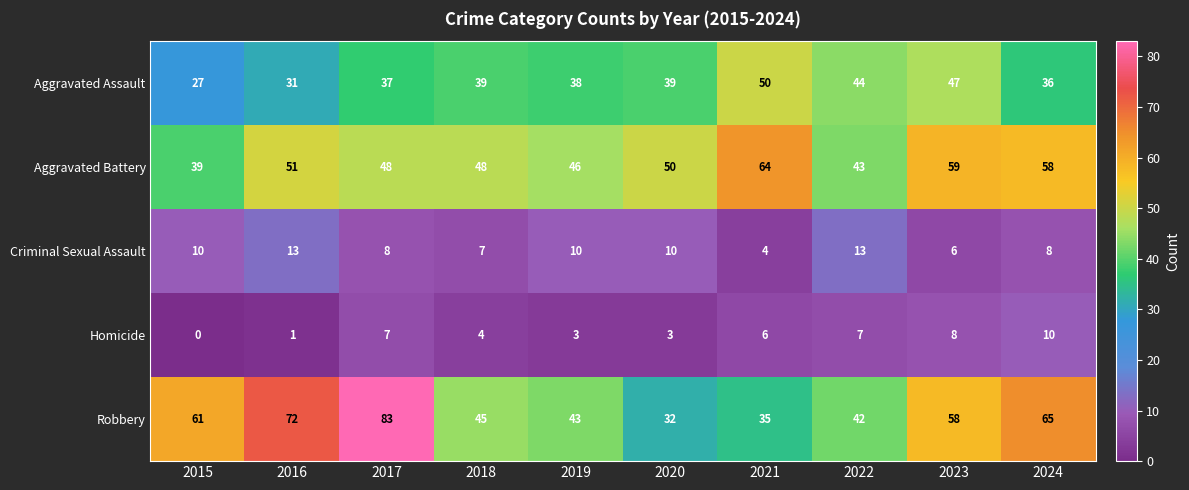

Count the number of categories in the chart.

10